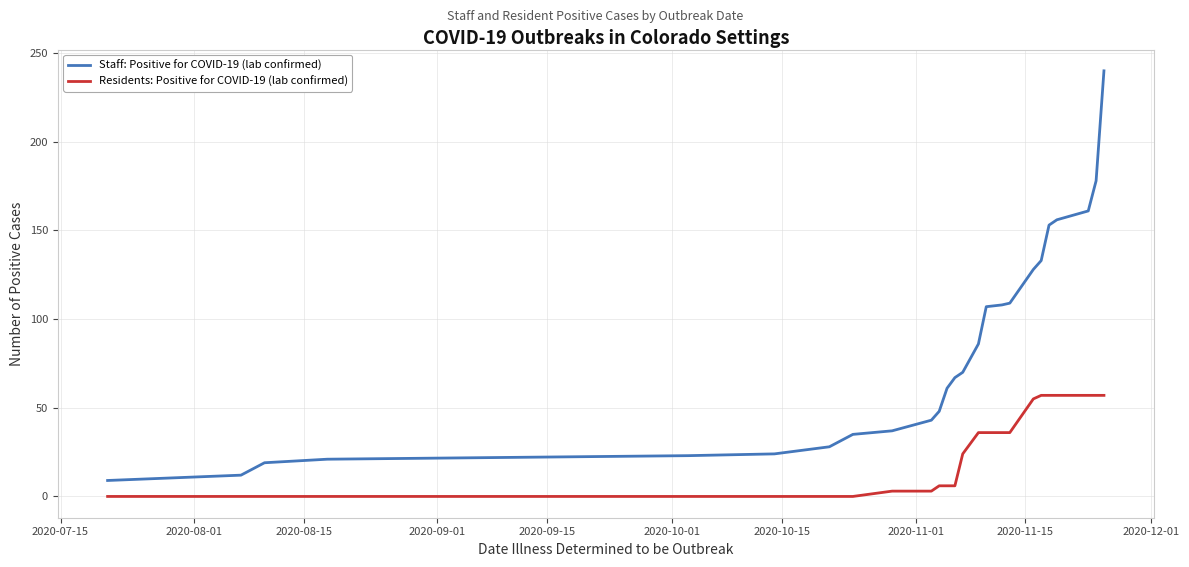

Which series has the largest total across all categories?

Staff: Positive for COVID-19 (lab confirmed)